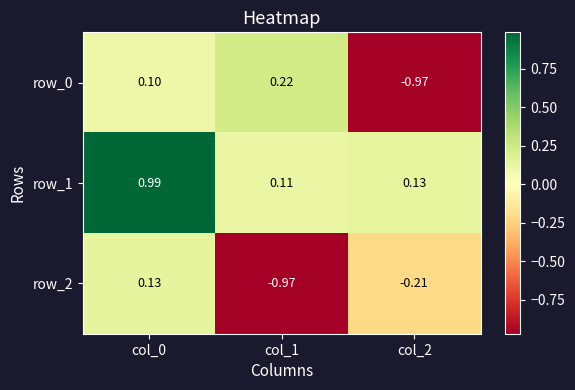

Is the value of row_2 at col_2 greater than the value of row_1 at col_2?

No